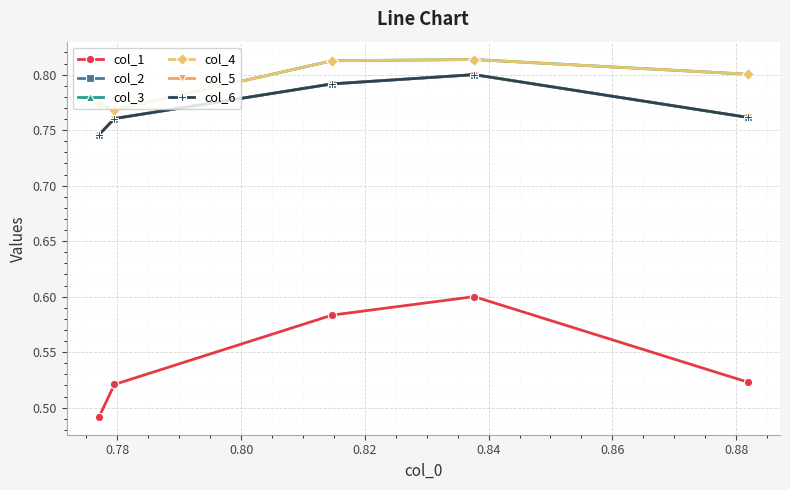

At how many categories does at least one series exceed 0?

5